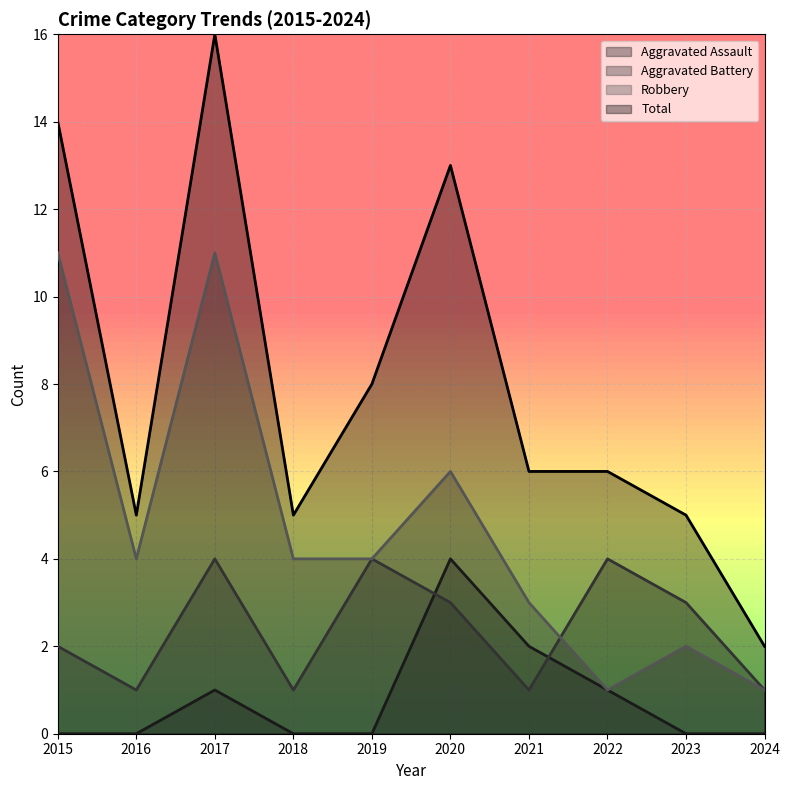

What is the average value of the Total series?

8